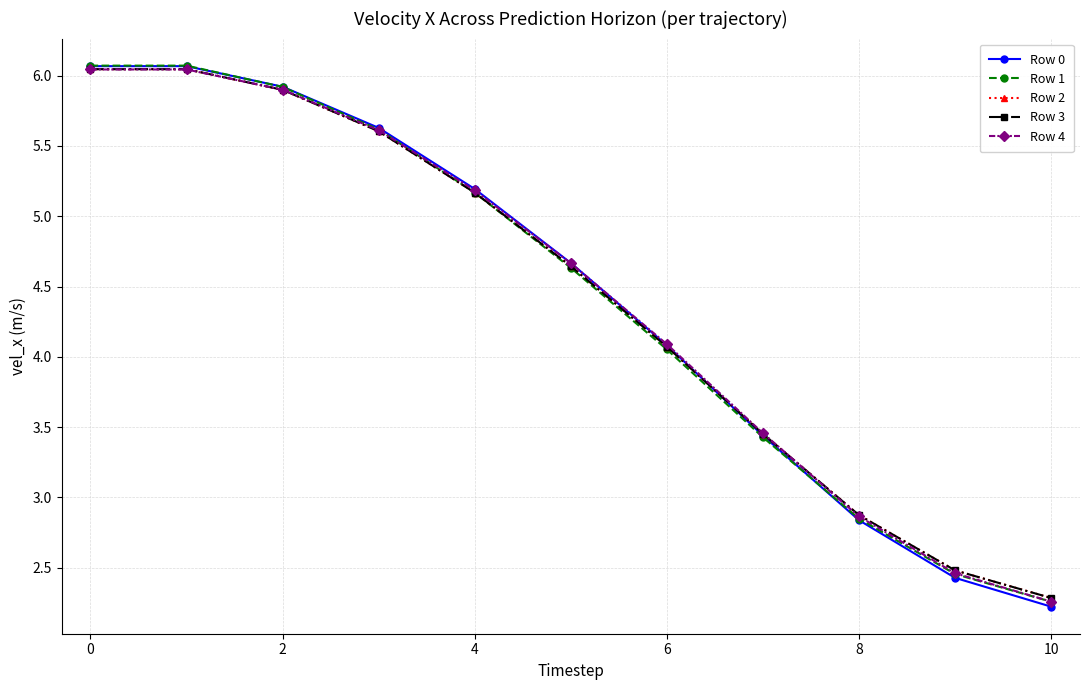

Is this an area chart (filled region under the line)?

No